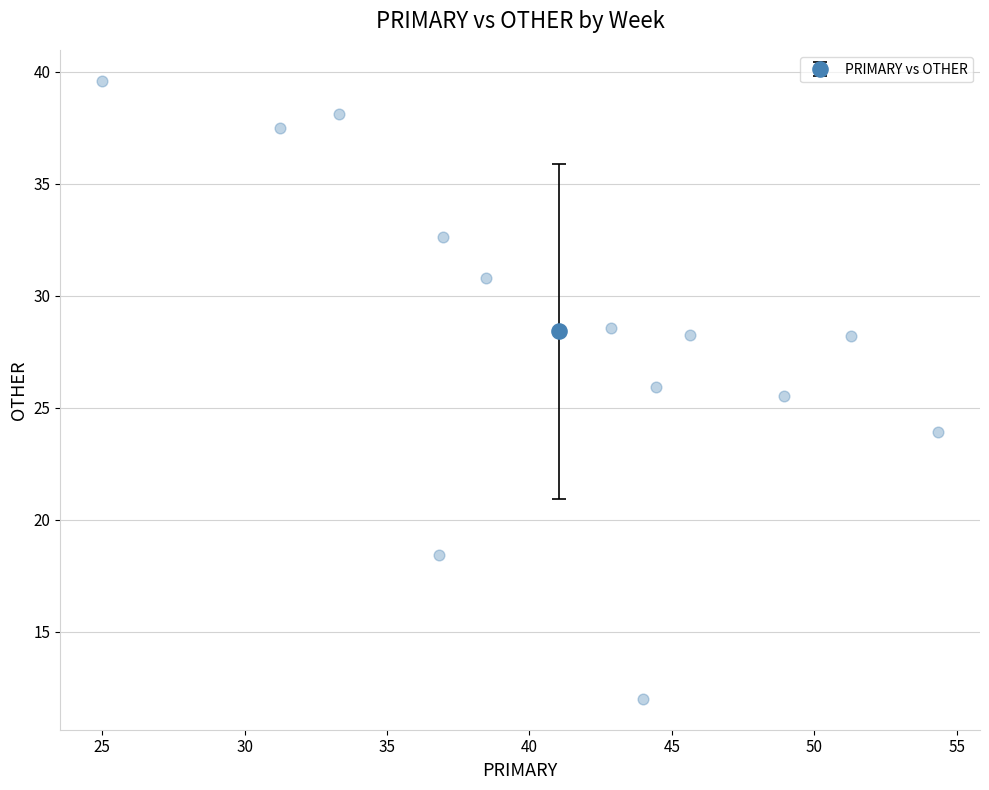

What is the range of X values (max minus min)?

29.3